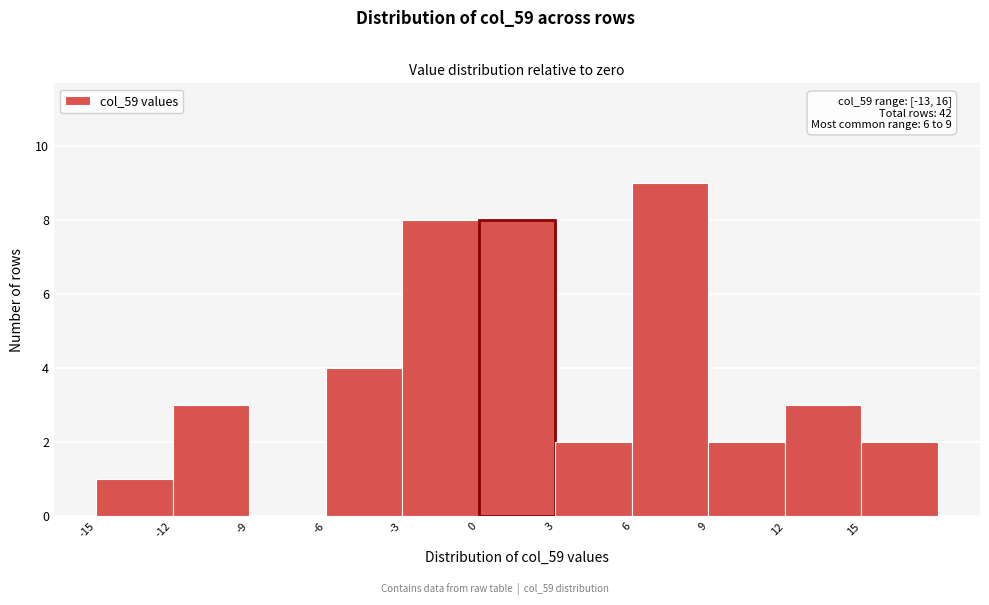

Which range on the x-axis has the tallest bar?

6 to 9